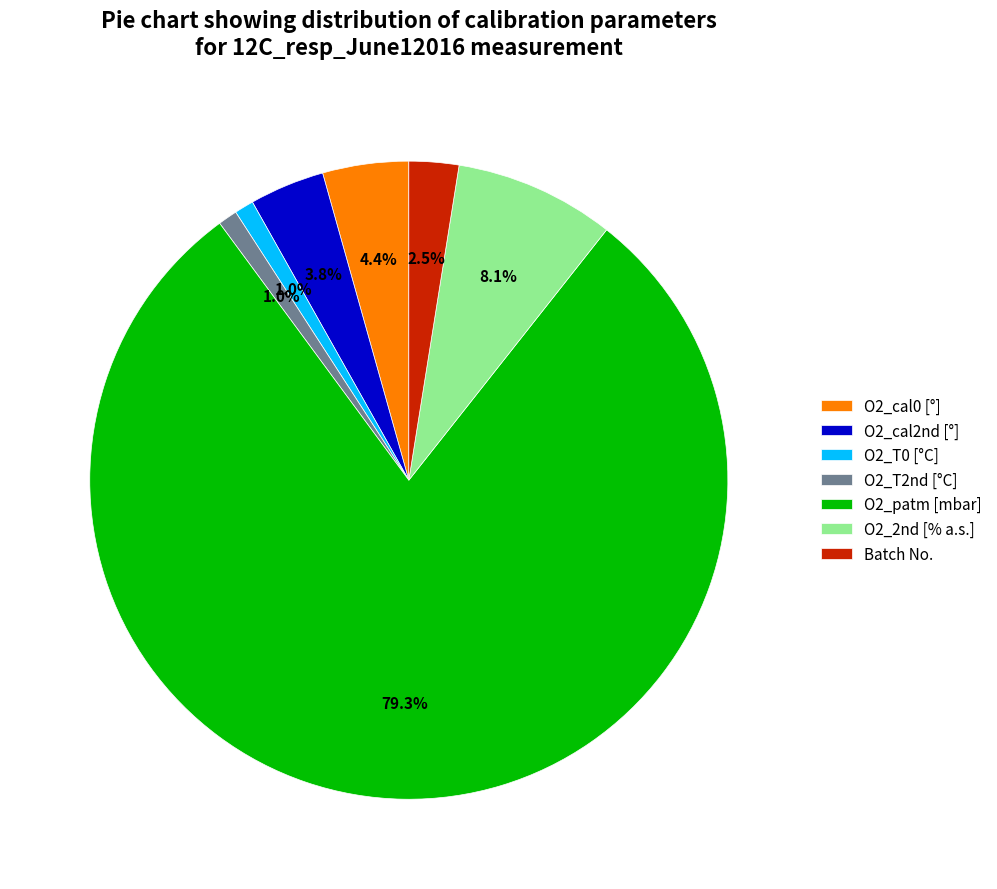

Combined, do O2_cal2nd [°] and O2_patm [mbar] account for over 50%?

Yes